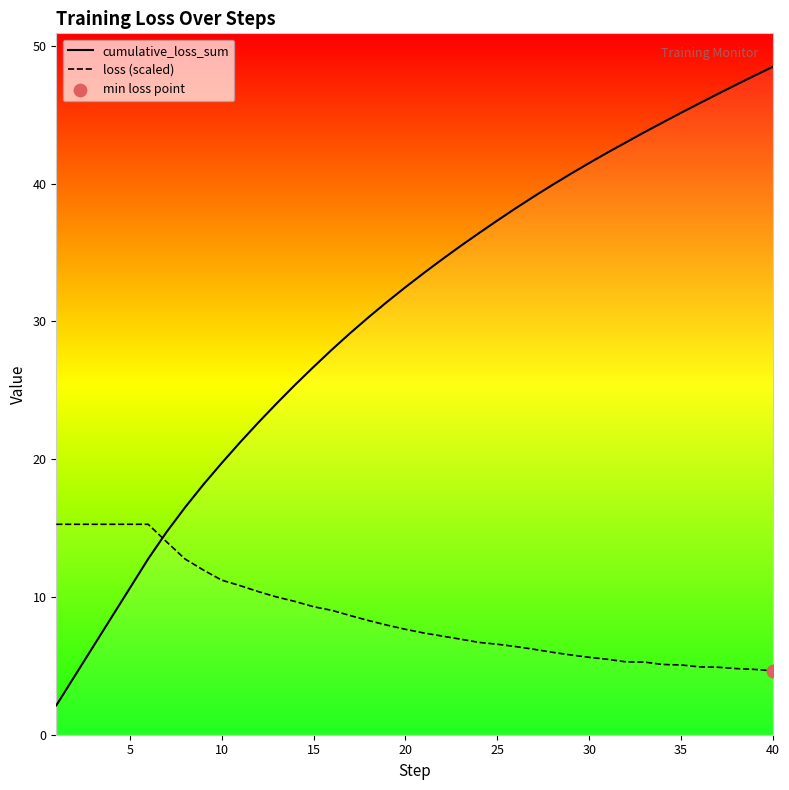

Which series has the largest total across all categories?

cumulative_loss_sum